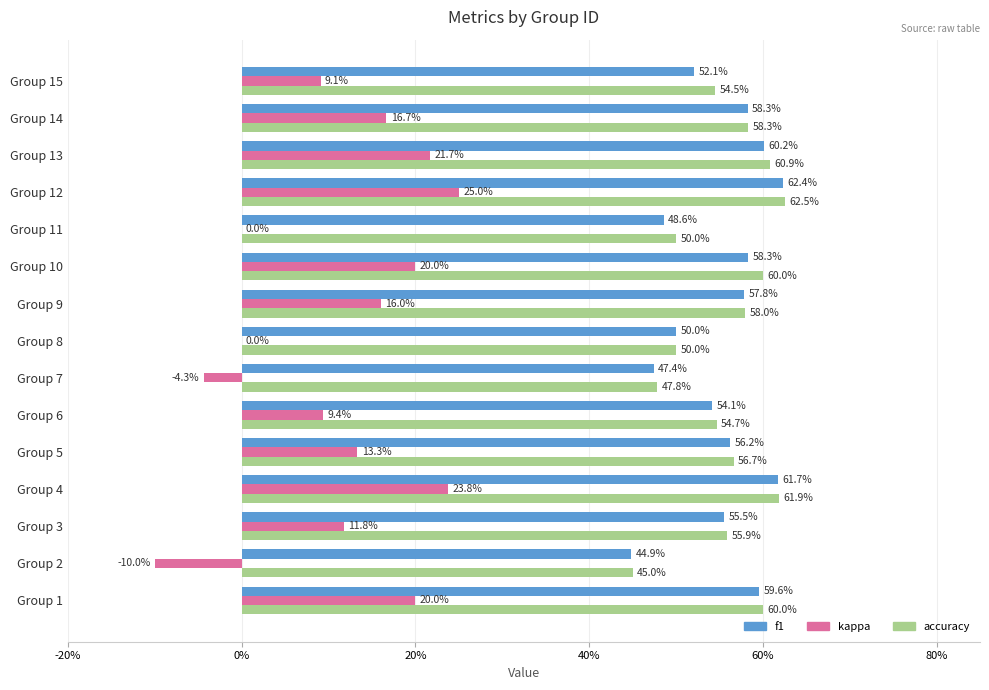

What is the minimum value for accuracy?

0.5